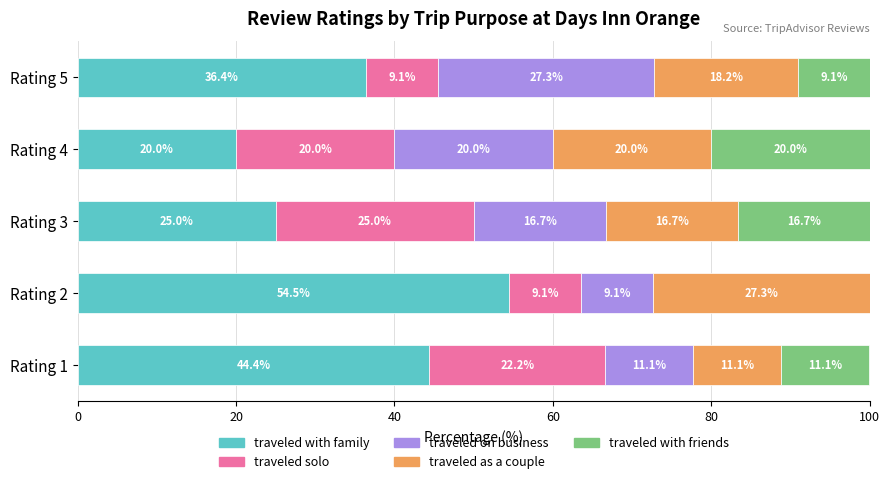

Which category has the highest value in the traveled with family series?

Rating 2